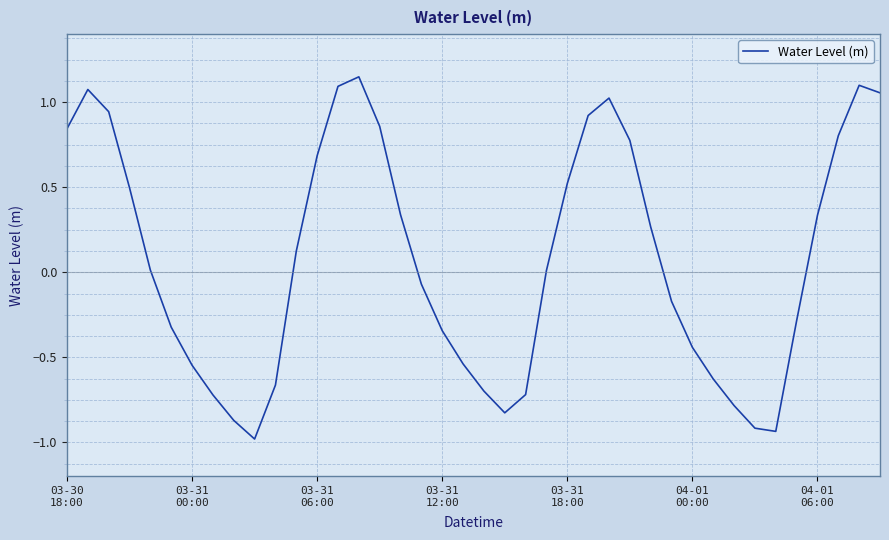

What is the difference between the second highest and second lowest values?

2.0